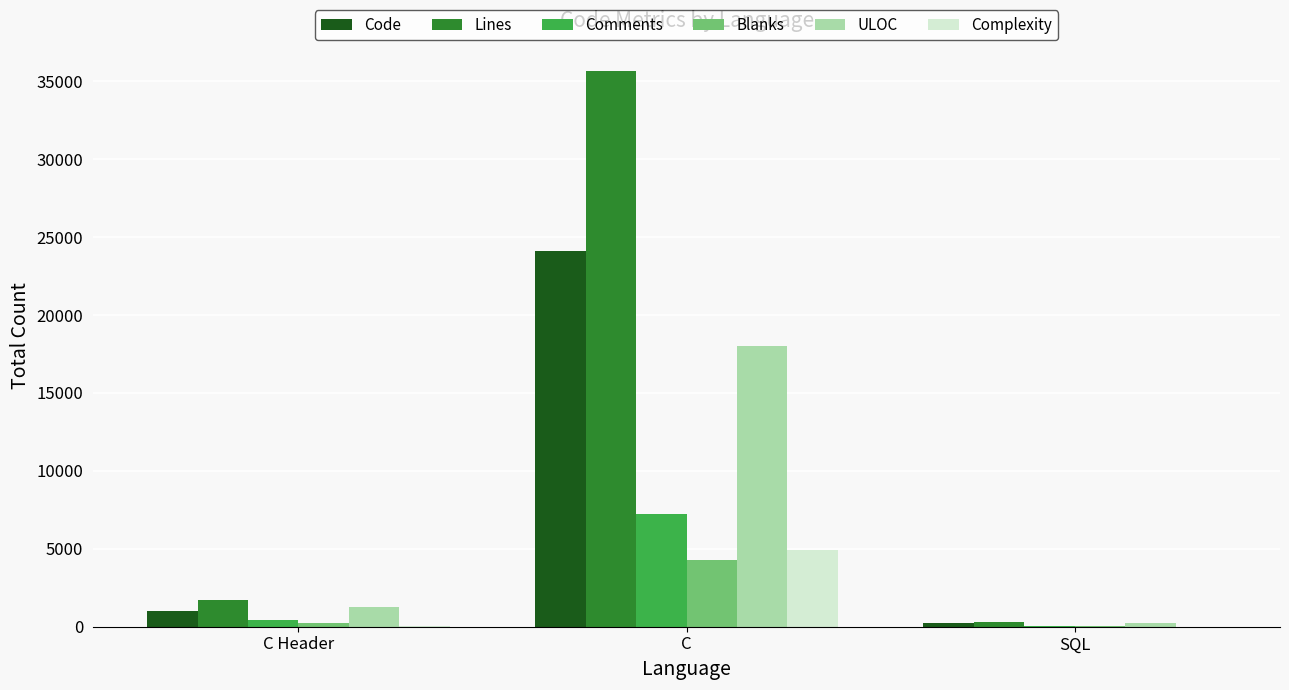

Is it true that Blanks equals 53 at SQL?

True